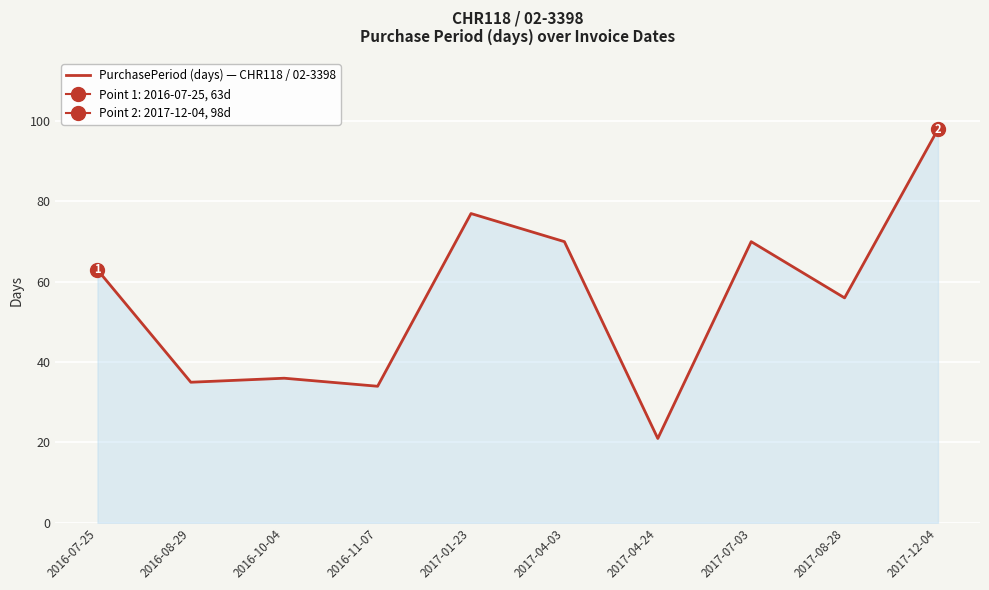

How many lines are shown in the chart?

1